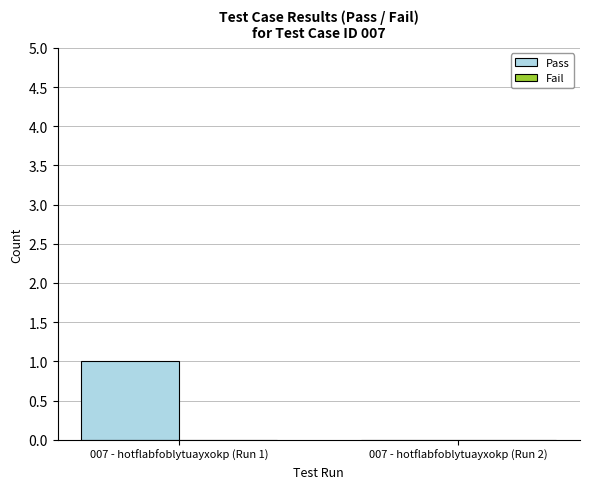

Reading left to right, list all the values displayed in this chart.

007 - hotflabfoblytuayxokp (Run 1)=1	007 - hotflabfoblytuayxokp (Run 2)=0